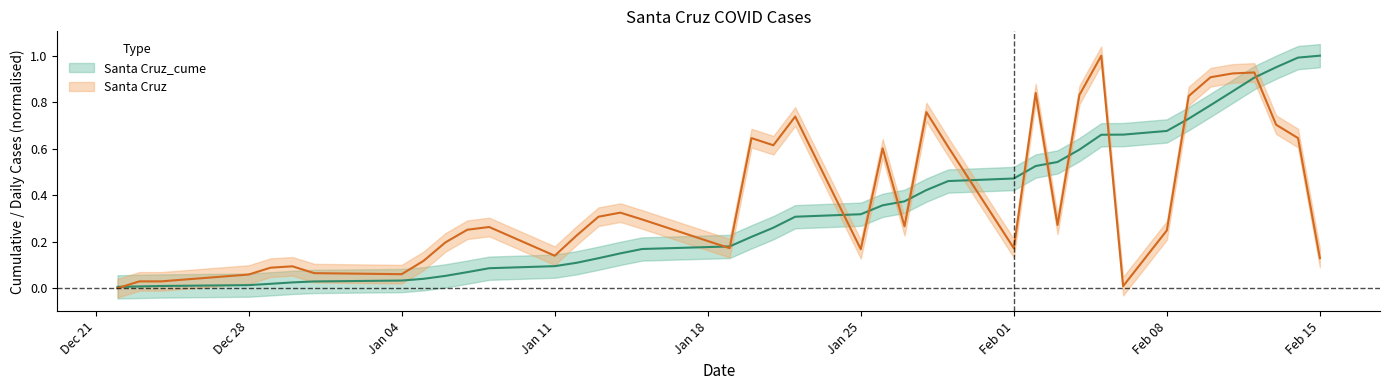

How many distinct data groups are displayed?

2